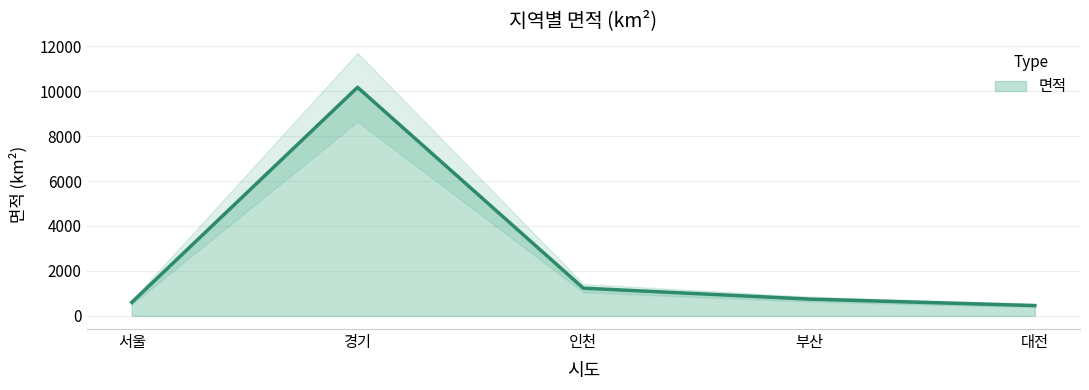

What is the label of the 5th point from the left?

대전